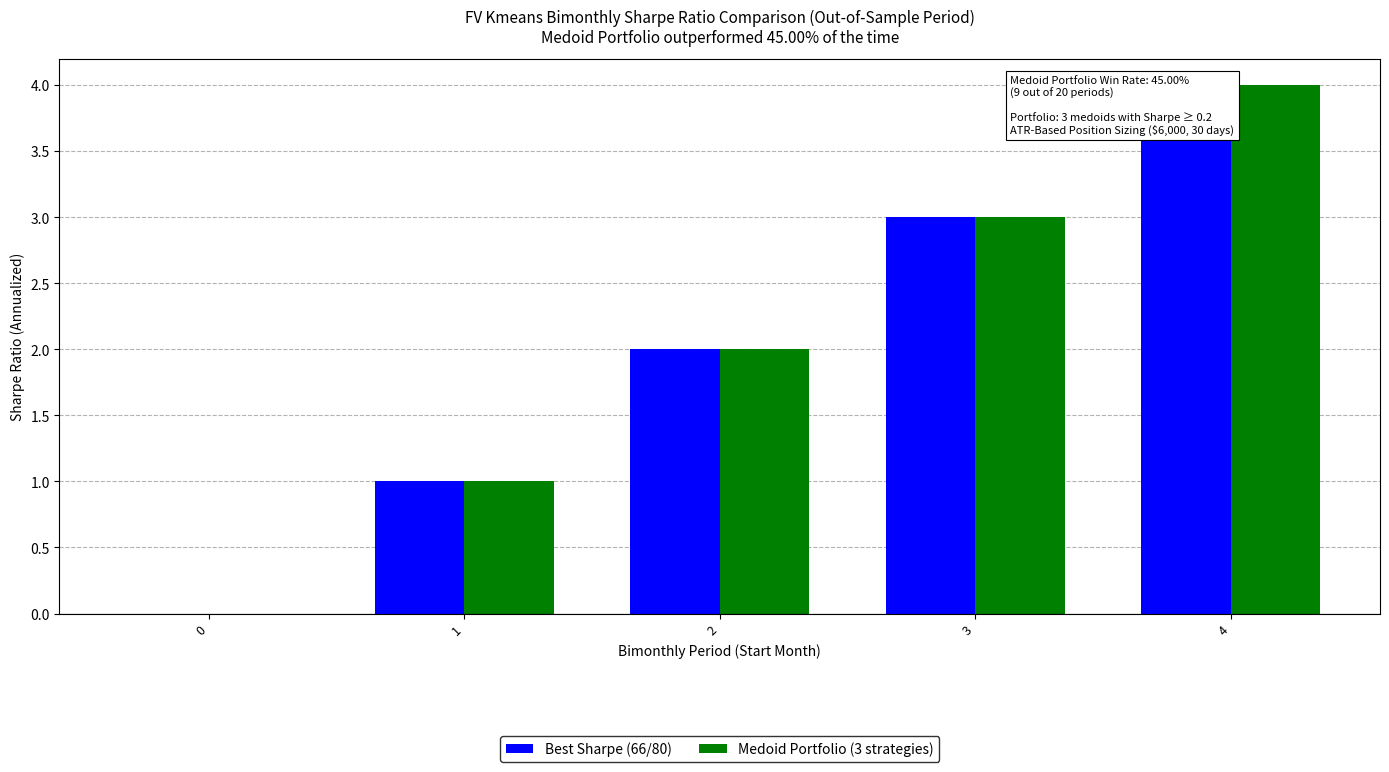

Is it true that Best Sharpe (66/80) equals 1 at 3?

False